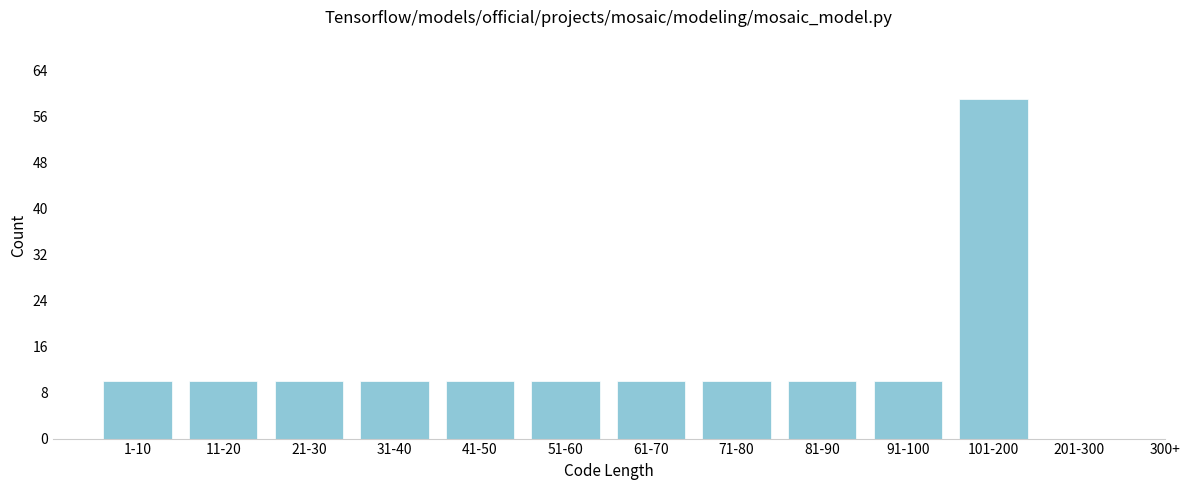

Reading left to right, extract all data points from this chart.

1-10=10	11-20=10	21-30=10	31-40=10	41-50=10	51-60=10	61-70=10	71-80=10	81-90=10	91-100=10	101-200=59	201-300=0